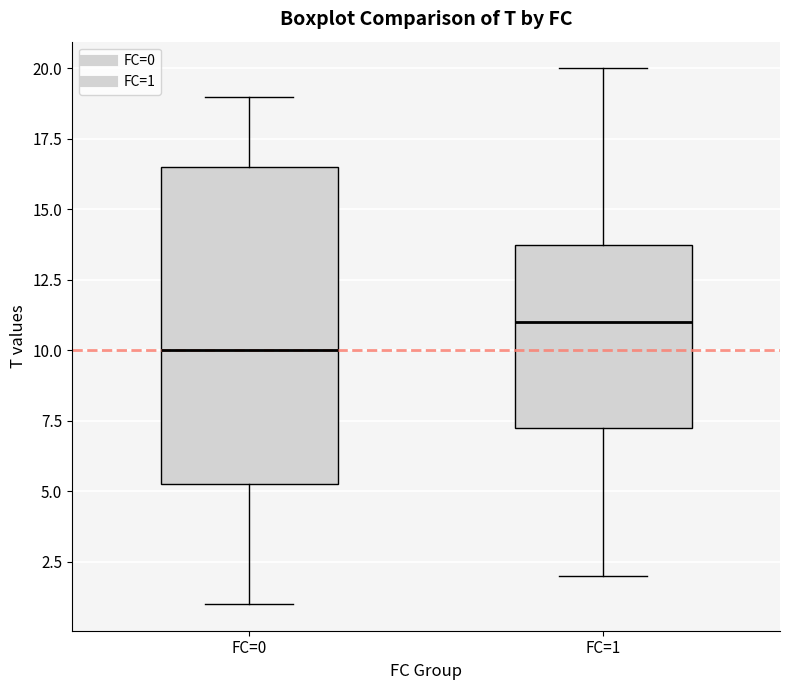

Which box has the highest median line?

FC=1